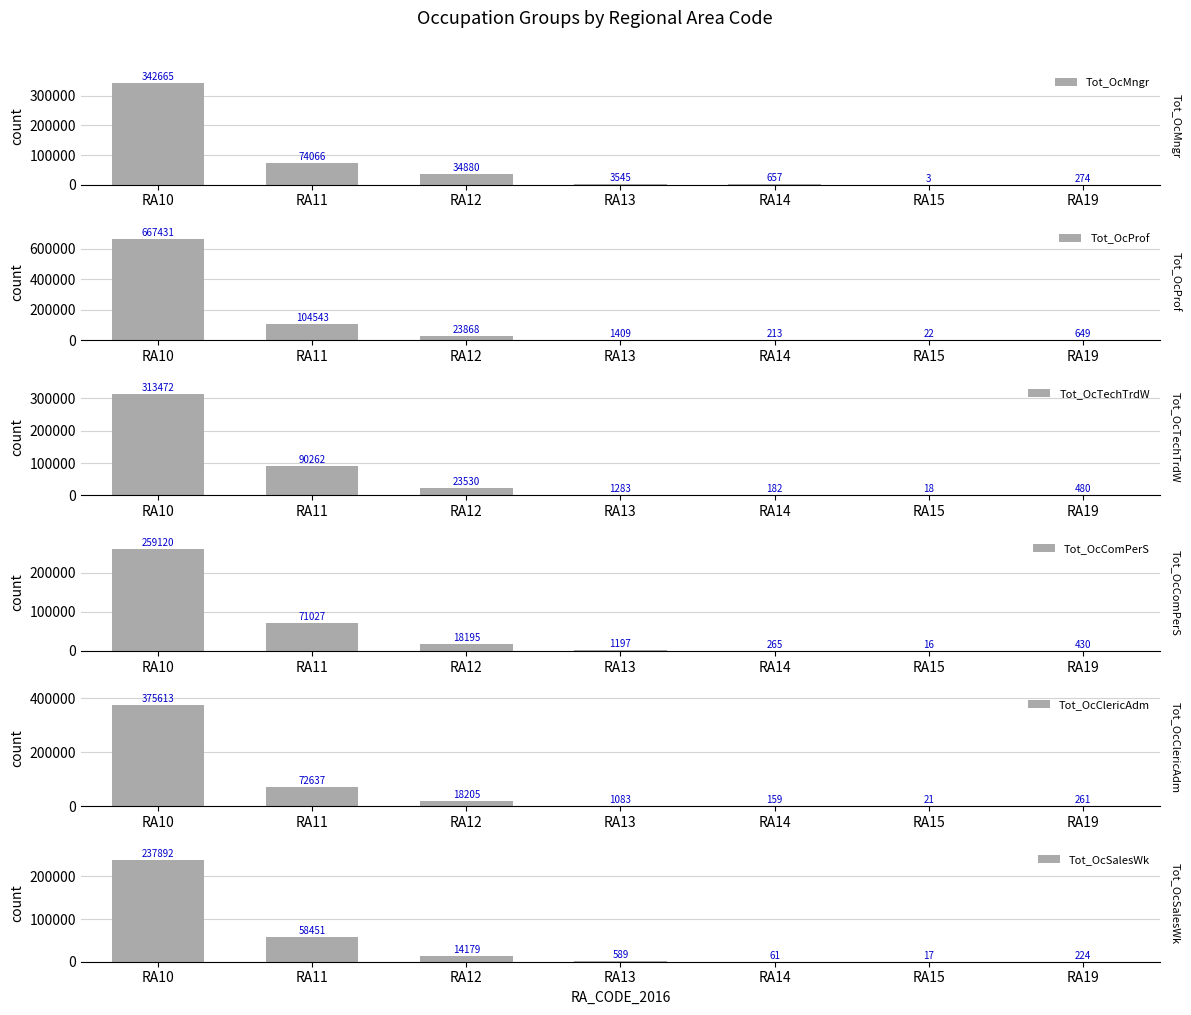

What is the difference between the maximum and minimum values in the Tot_OcClericAdm series?

375592